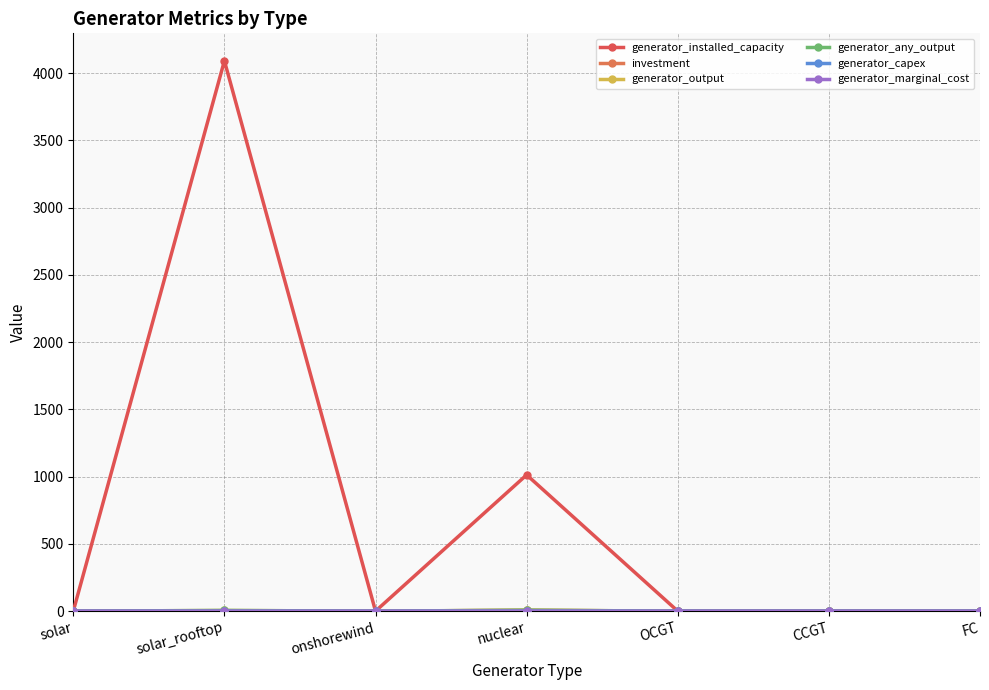

What position from the right is onshorewind?

5